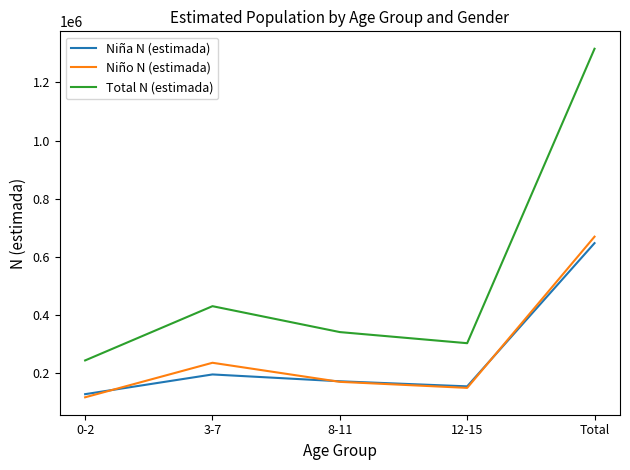

What is the sum of all Niña N (estimada) values?

1293627